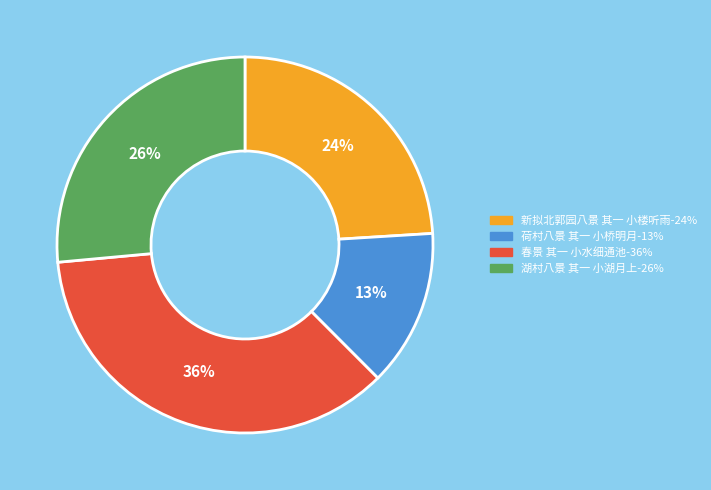

How many slices are in this pie chart?

4